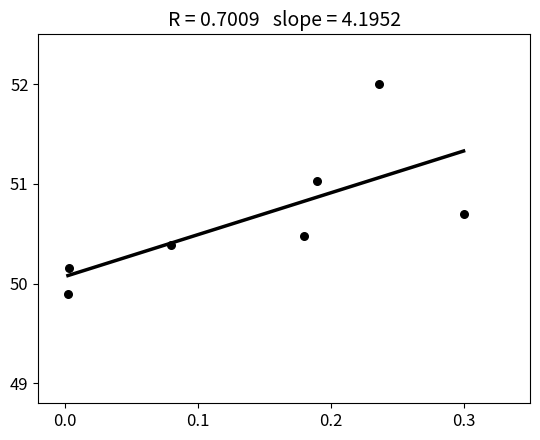

What is the range of Y values (max minus min)?

2.1